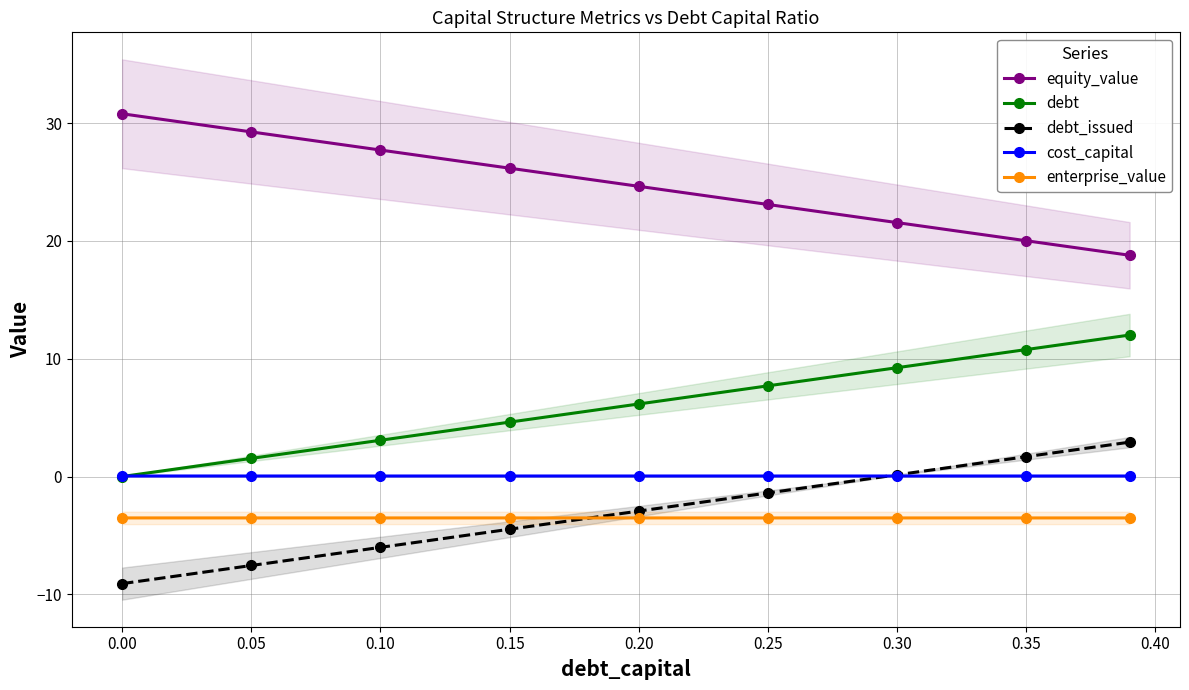

The debt_issued series shows -2.2 at 0.10. True or false?

False